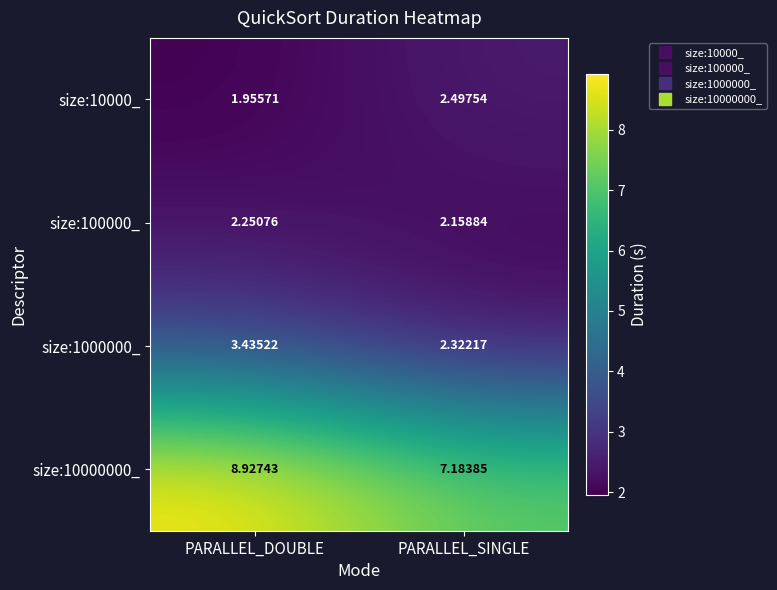

Where is size:10000000_ nearest to the value 8?

PARALLEL_SINGLE